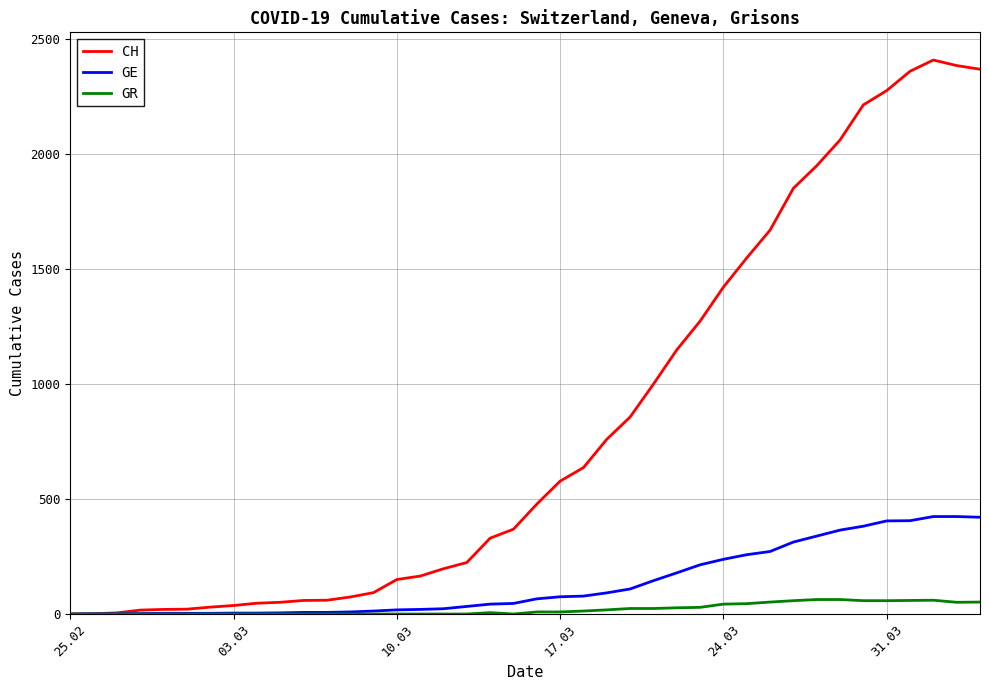

What is the maximum value for GE?

424